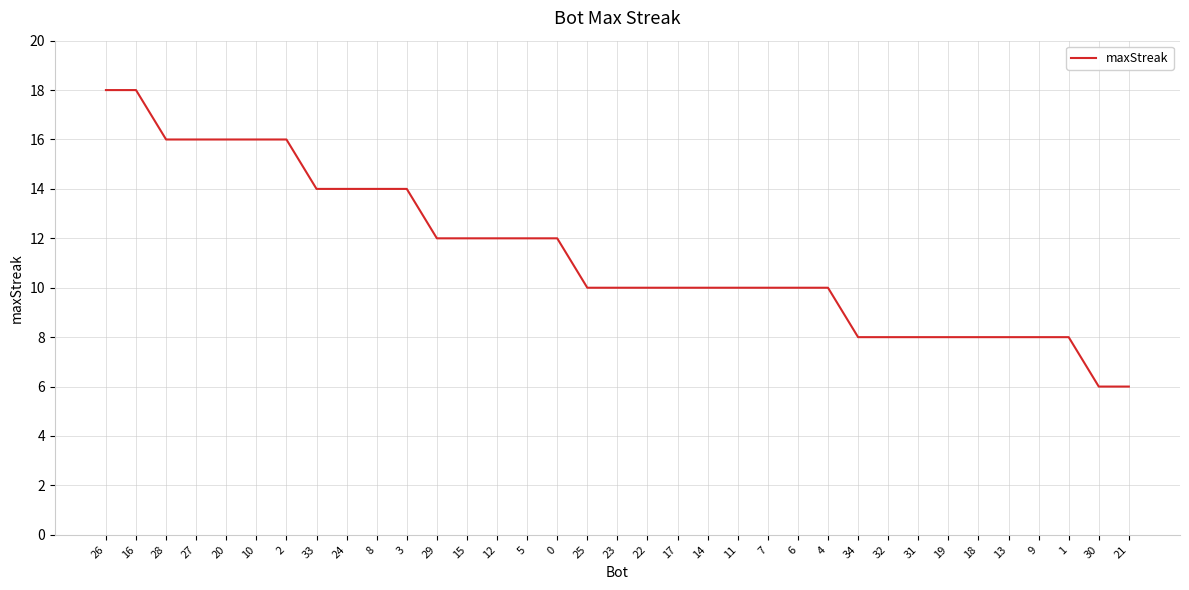

Reading left to right, what are all the values shown in this chart?

18	18	16	16	16	16	16	14	14	14	14	12	12	12	12	12	10	10	10	10	10	10	10	10	10	8	8	8	8	8	8	8	8	6	6